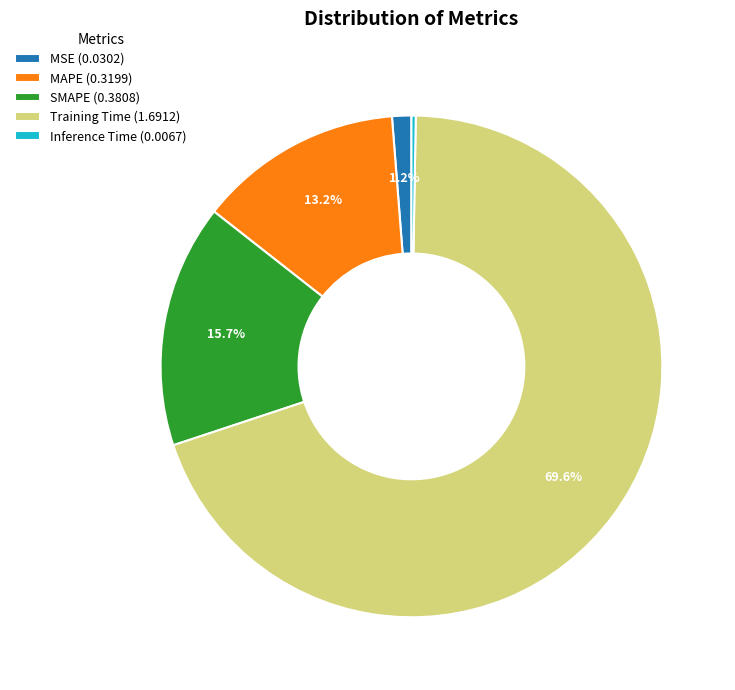

To the nearest percent, what is the average slice percentage?

20%